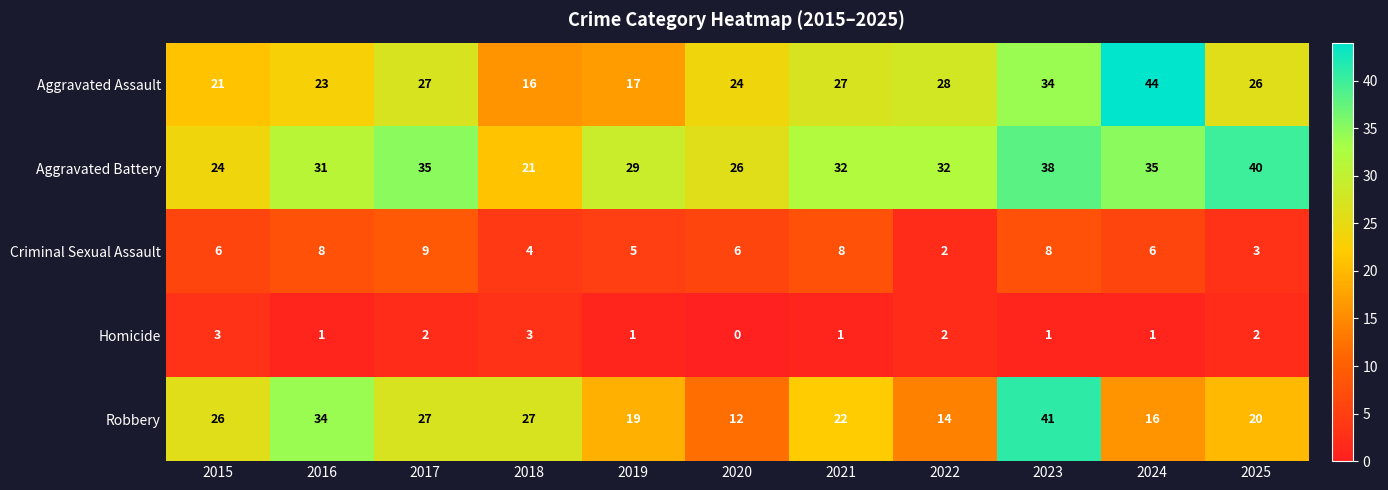

What is the maximum value shown in the chart?

44